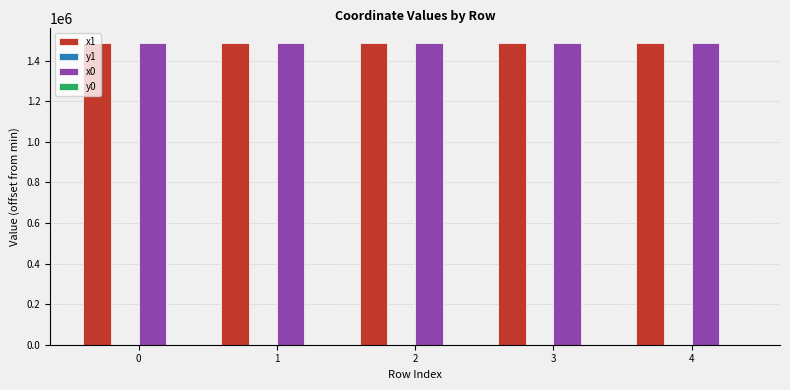

The value of x0 at 1 is 1485485.2. True or false?

True